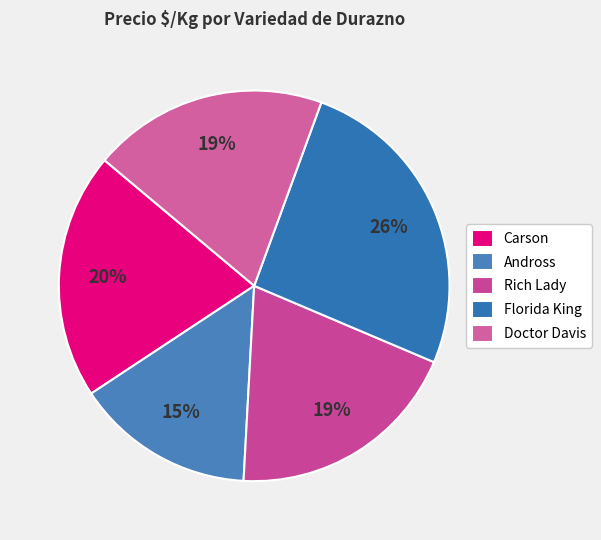

Which category has the biggest portion of the pie?

Florida King